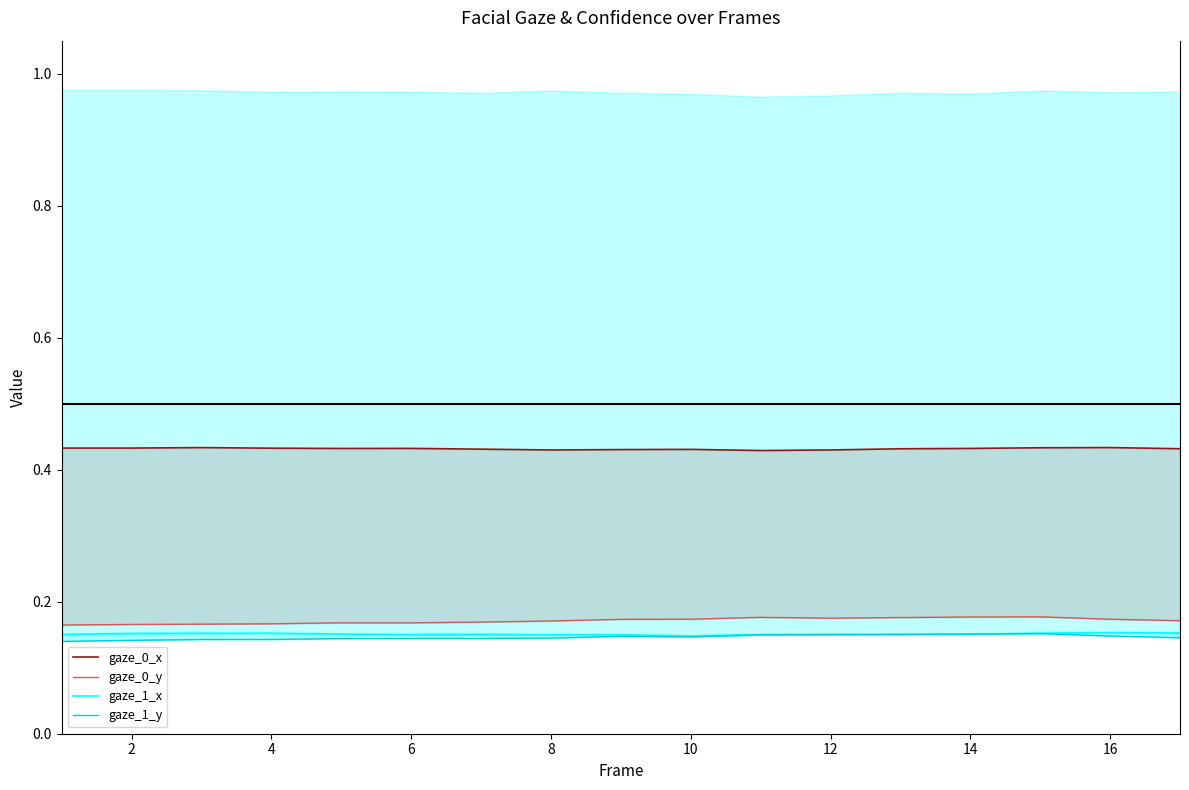

Rank the series at 6 from highest to lowest value.

gaze_0_x, gaze_0_y, gaze_1_x, gaze_1_y